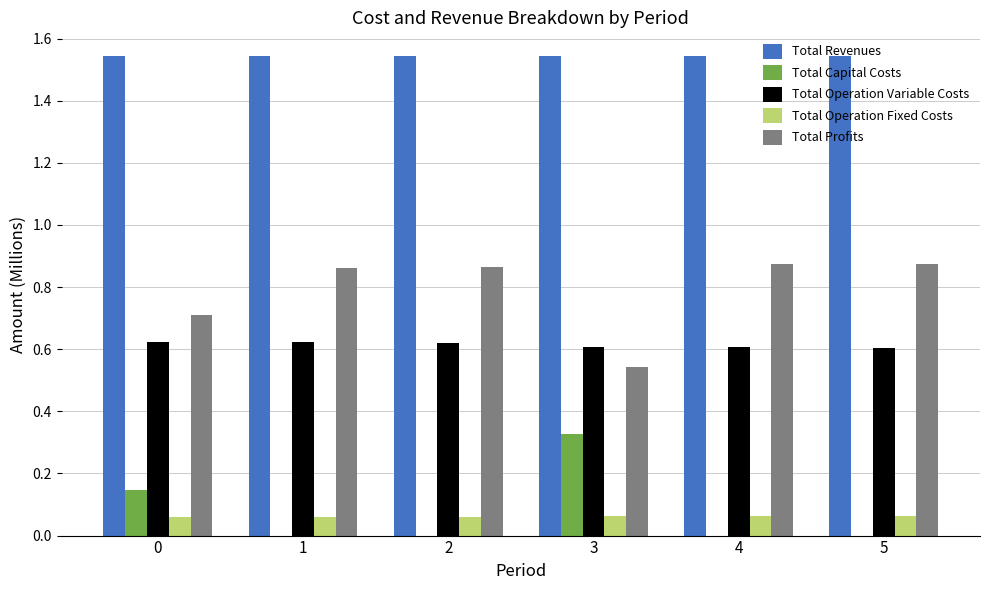

Is it true that Total Operation Variable Costs equals 0.6 at 0?

True